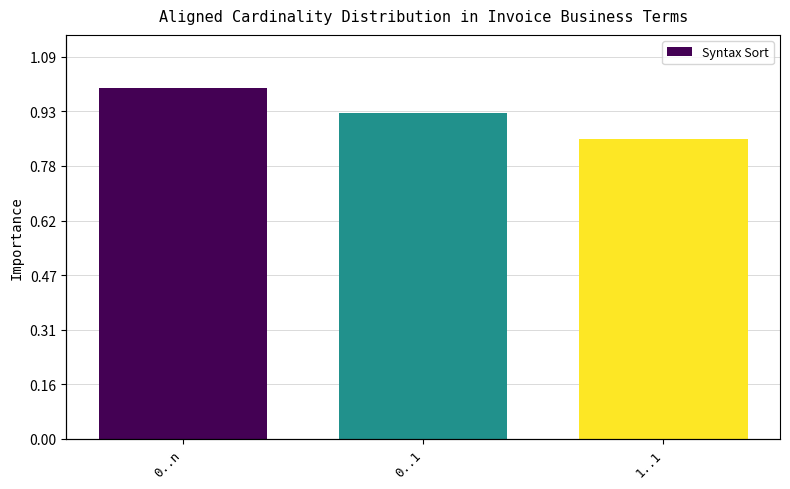

What is the label of the 3rd bar from the left?

1..1